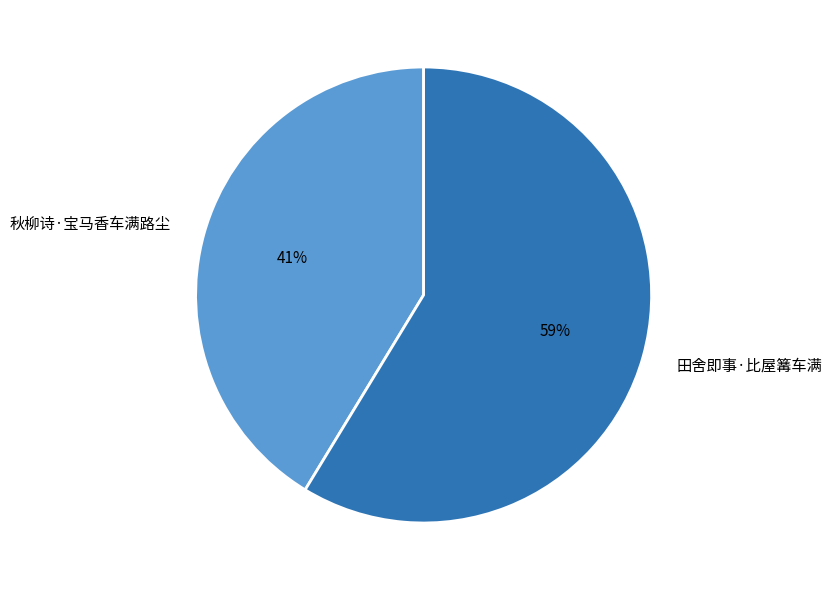

Combined, do 秋柳诗·宝马香车满路尘 and 田舍即事·比屋篝车满 account for over 50%?

Yes